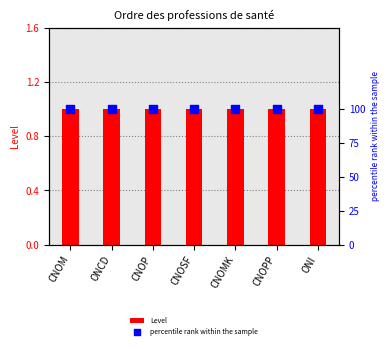

Which series reaches the maximum Y coordinate?

percentile rank within the sample